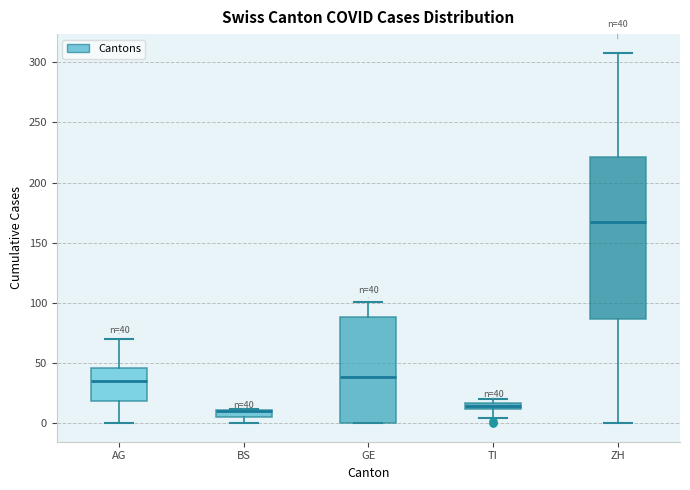

Comparing the boxes themselves (not the whiskers), which one is the tallest?

ZH